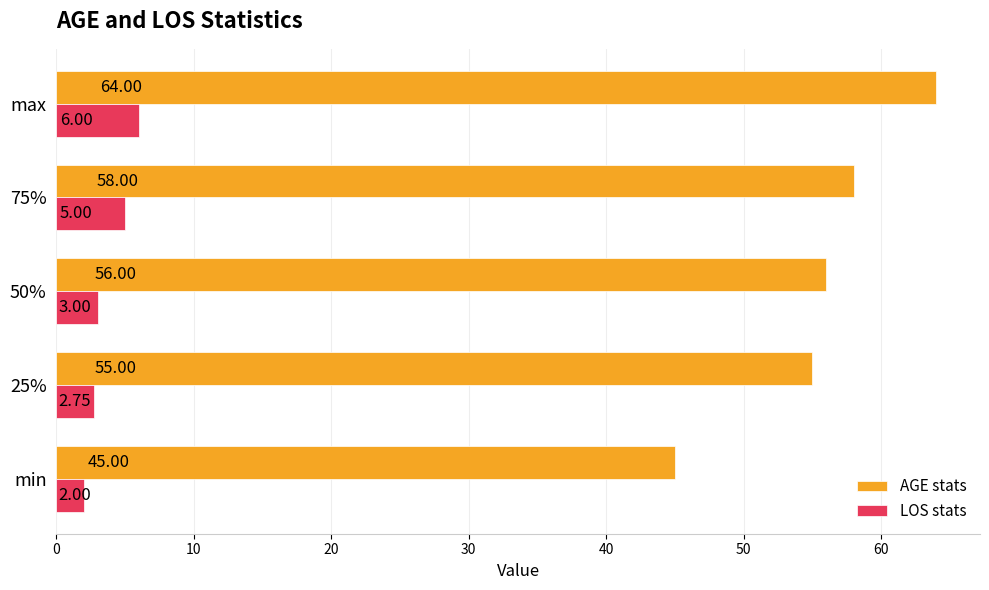

Which series has the largest total across all categories?

AGE stats